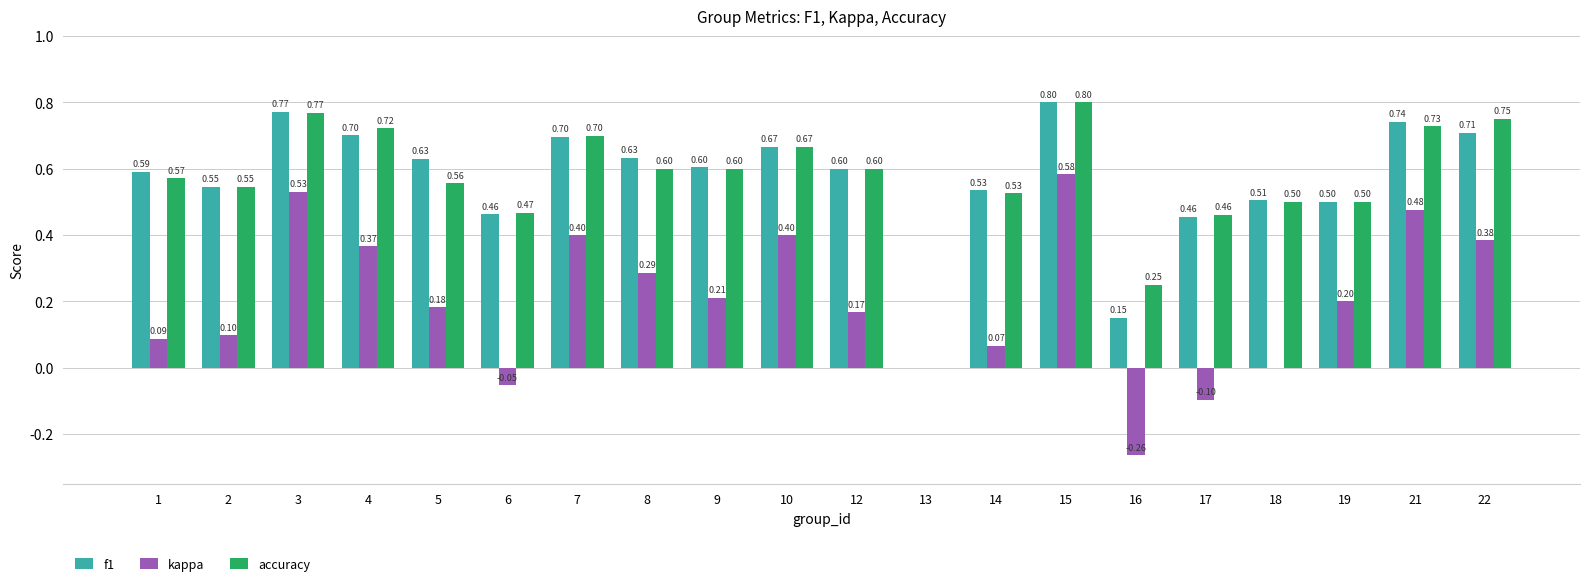

At which category is the sum across all series the highest?

15